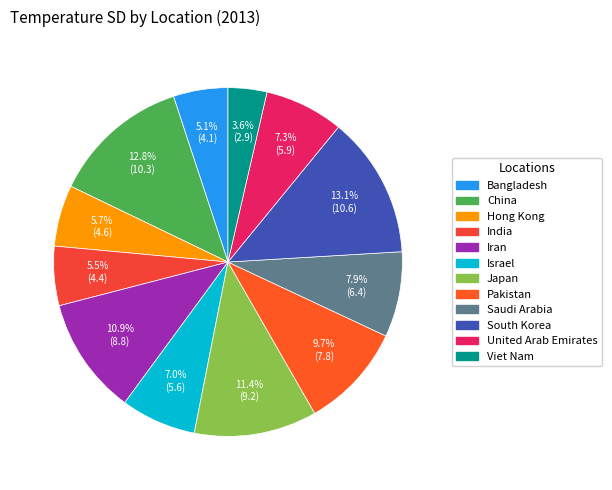

Does Israel represent more than half of the total?

No